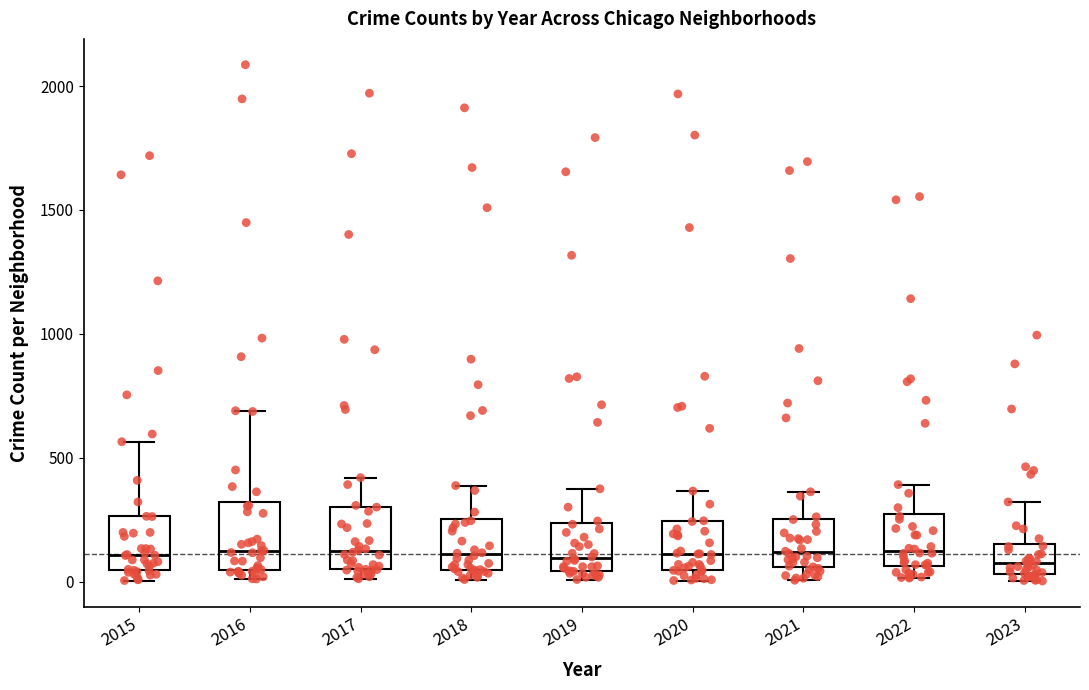

Reading left to right, read every box against the y-axis: the position of its median line, the range the box covers, and the ends of its whiskers. The values are not printed on the chart, so give them approximately, as read against the axis.

2015: median 100, box 50 to 250, whiskers 0 to 550
2016: median 150, box 50 to 300, whiskers 0 to 700
2017: median 100, box 50 to 300, whiskers 0 to 400
2018: median 100, box 50 to 250, whiskers 0 to 400
2019: median 100, box 50 to 250, whiskers 0 to 400
2020: median 100, box 50 to 250, whiskers 0 to 350
2021: median 100, box 50 to 250, whiskers 0 to 350
2022: median 100, box 50 to 250, whiskers 0 to 400
2023: median 100, box 50 to 150, whiskers 0 to 300